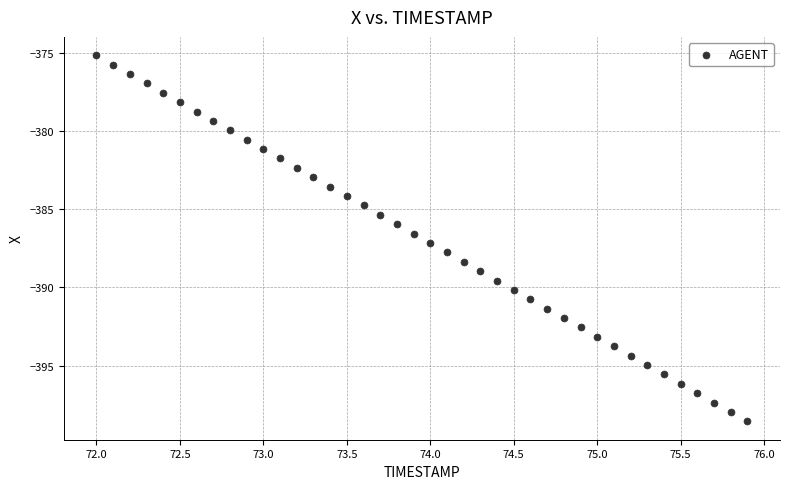

How many points are shown in the scatter plot?

40